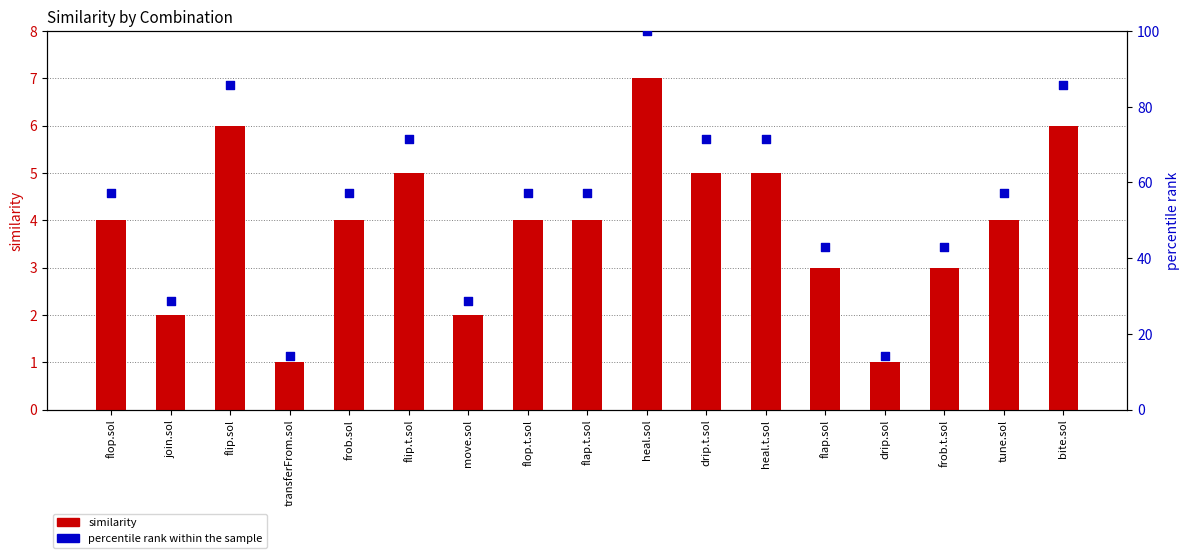

At which category is the sum across all series the highest?

heal.sol